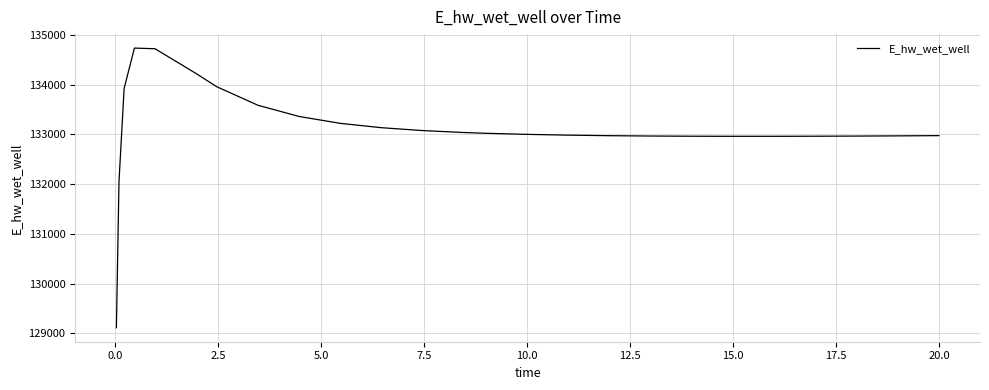

What is the maximum value shown in the chart?

134736.9